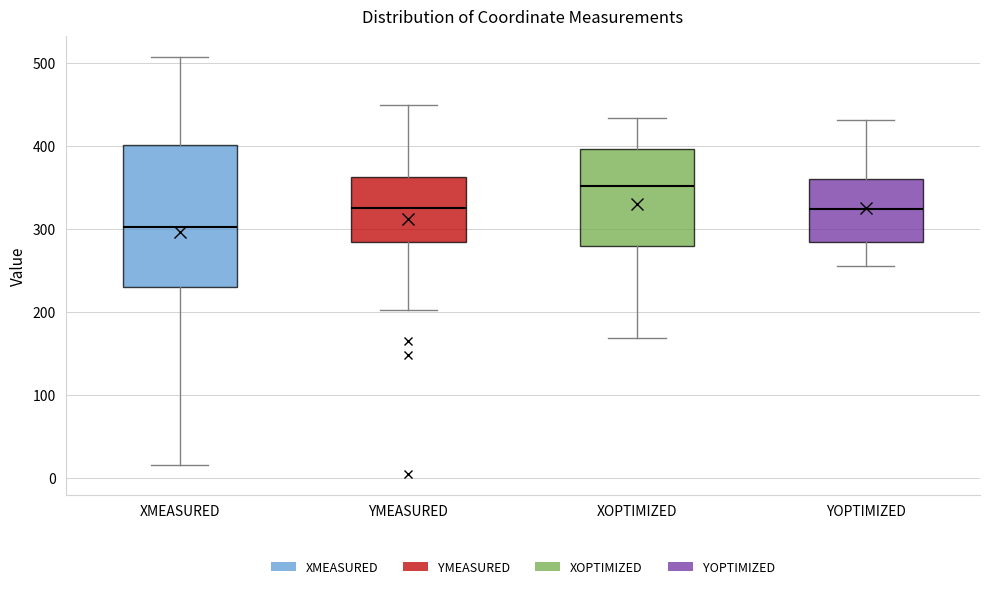

Where does the median line of the box for YMEASURED sit on the y-axis? The values are not printed on the chart, so give them approximately, as read against the axis.

320